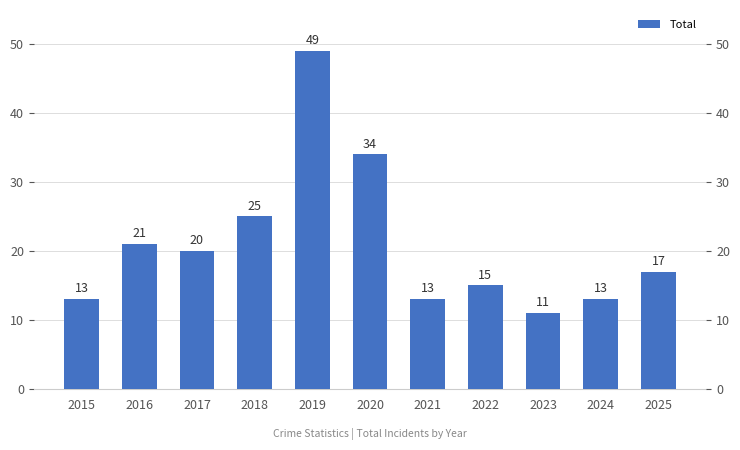

Count the number of values greater than 17.

5